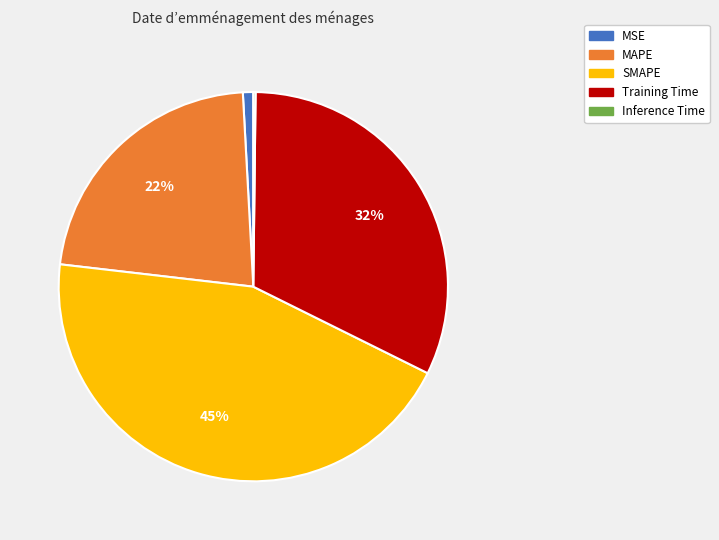

True or false: MAPE accounts for 22% of the total.

True